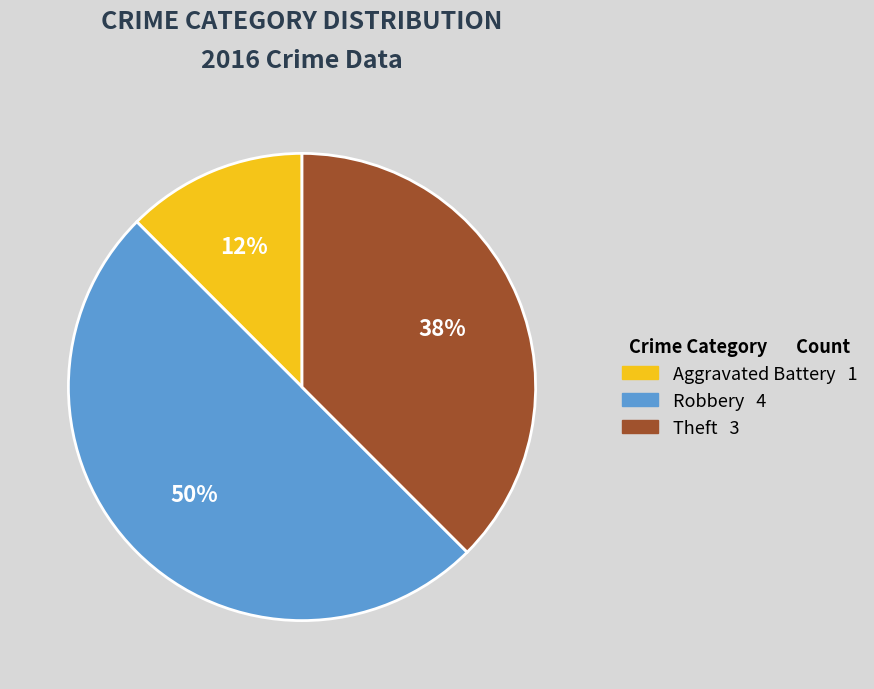

To the nearest percent, what is the average slice percentage?

33%